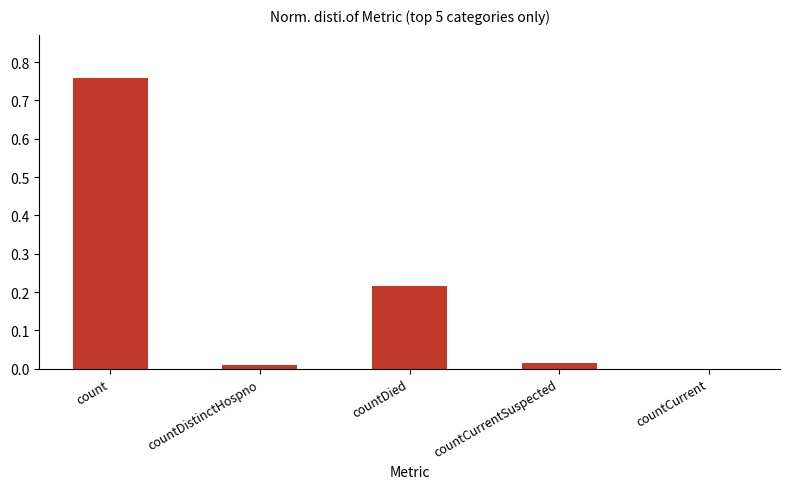

Where is the data nearest to the value 0?

countCurrent